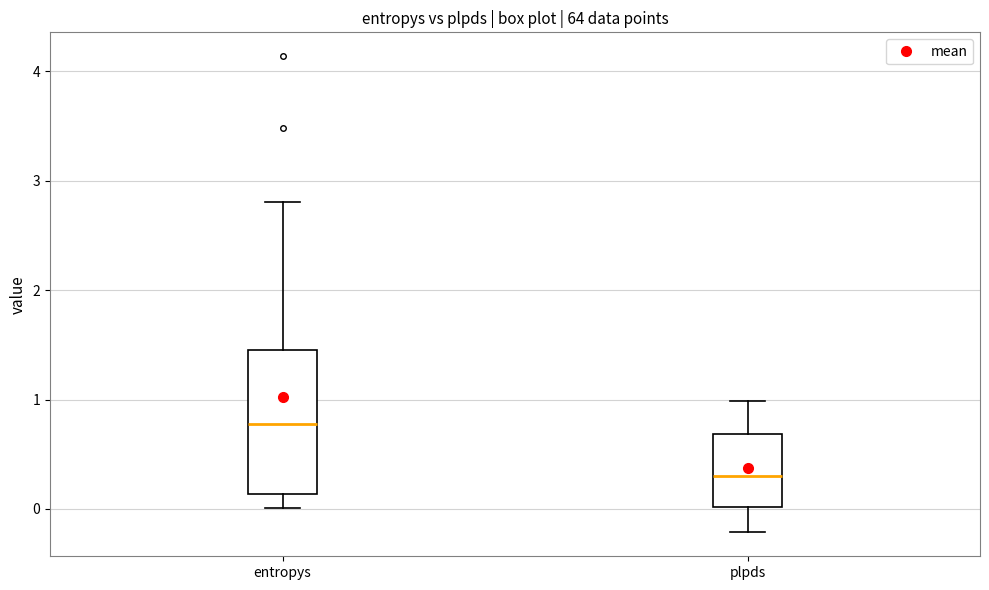

Which box's median line is the highest?

entropys